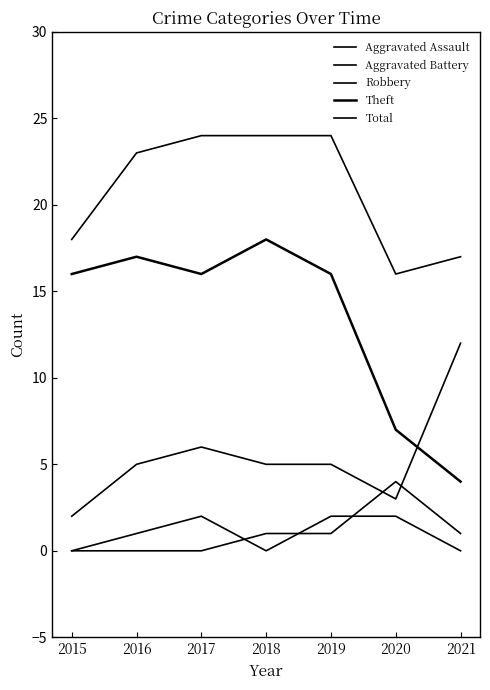

How many lines are shown in the chart?

5